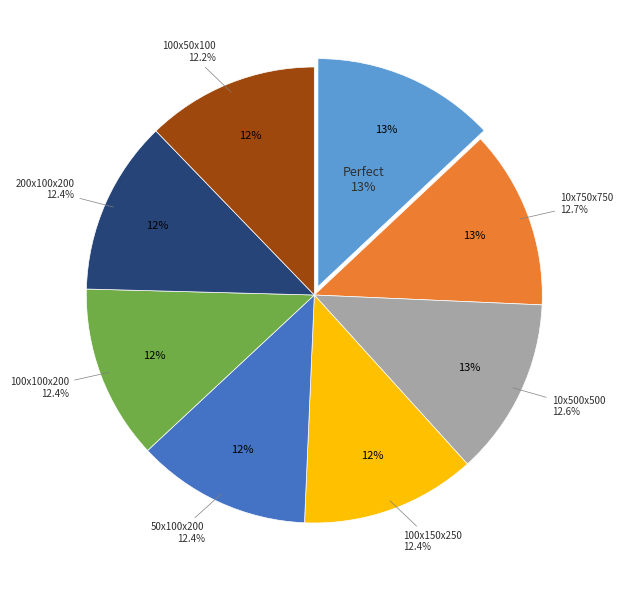

Between 10x750x750 and 100x150x250, which is larger?

10x750x750